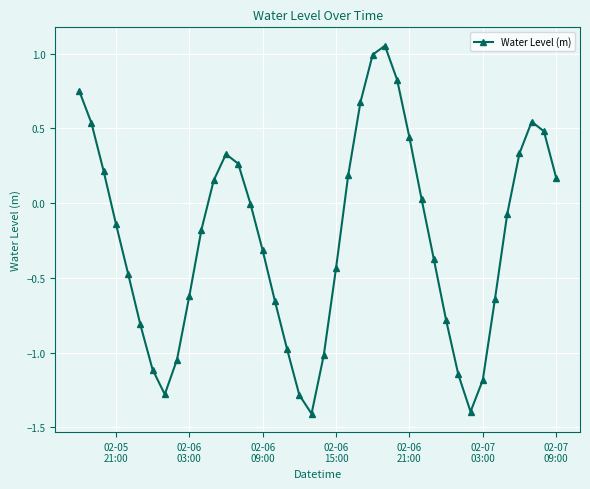

How many points are lower than both their immediate neighbors (excluding endpoints)?

3